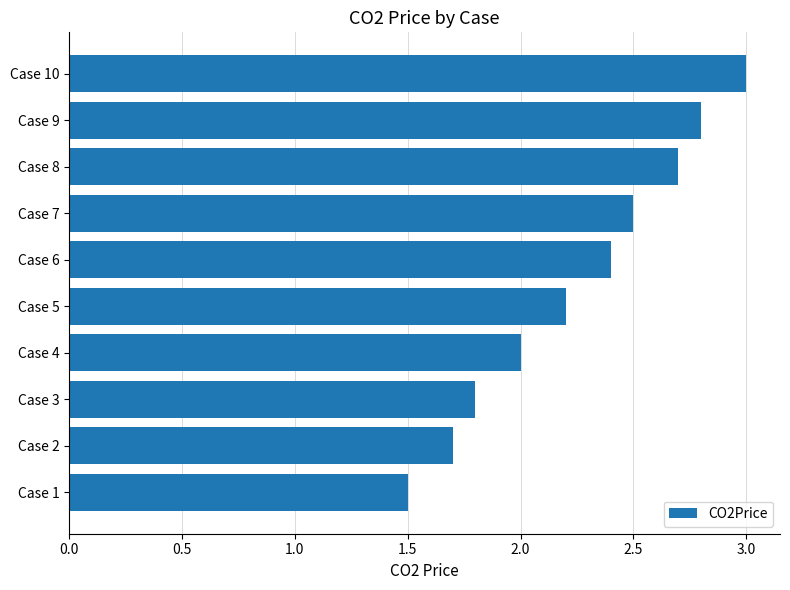

Approximately how many times larger is the value at Case 1 compared to Case 10?

0.5